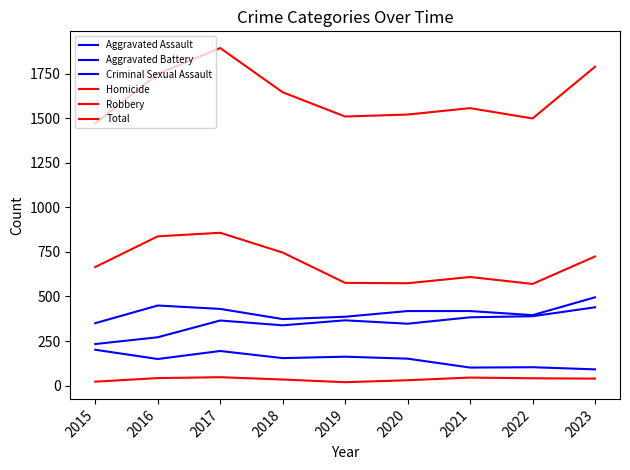

How many lines are shown in the chart?

6